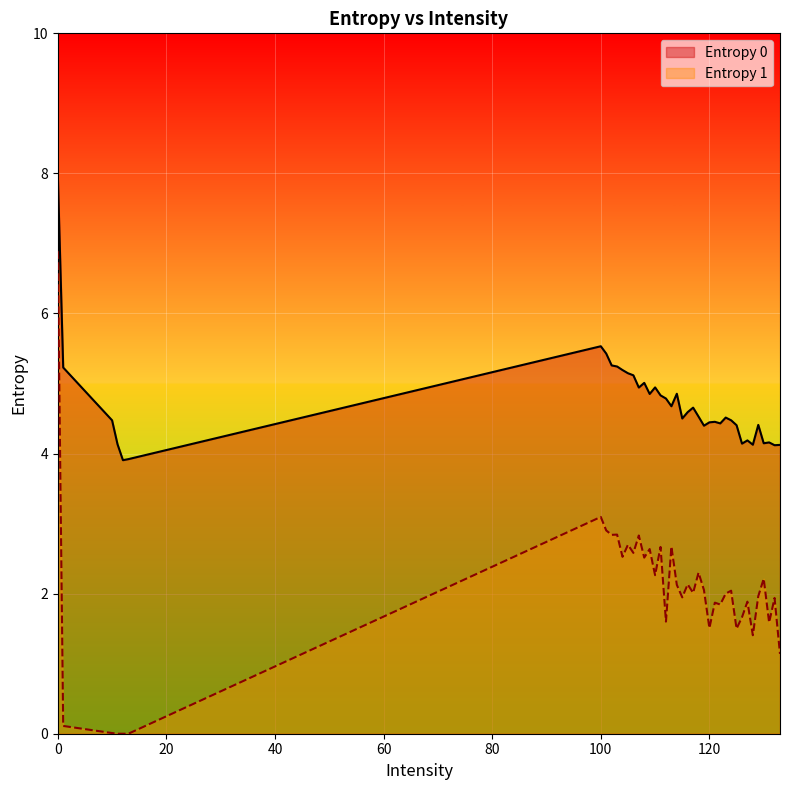

Which has a higher value, 103 or 119?

103